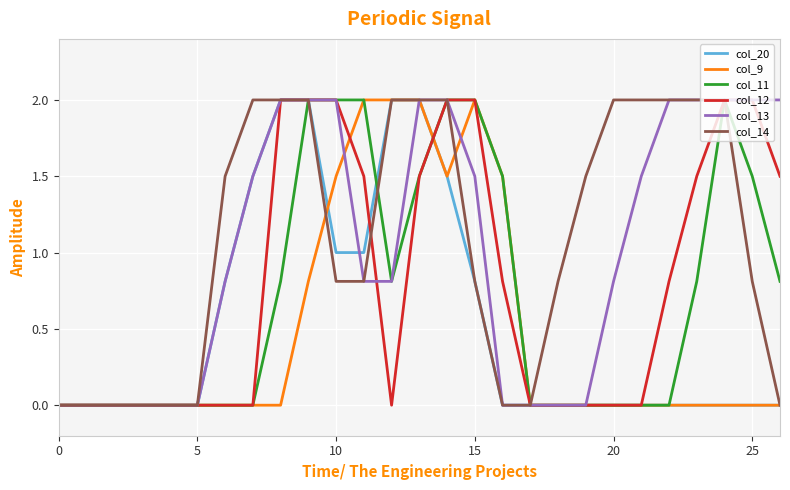

What is the maximum value shown in the chart?

2.0